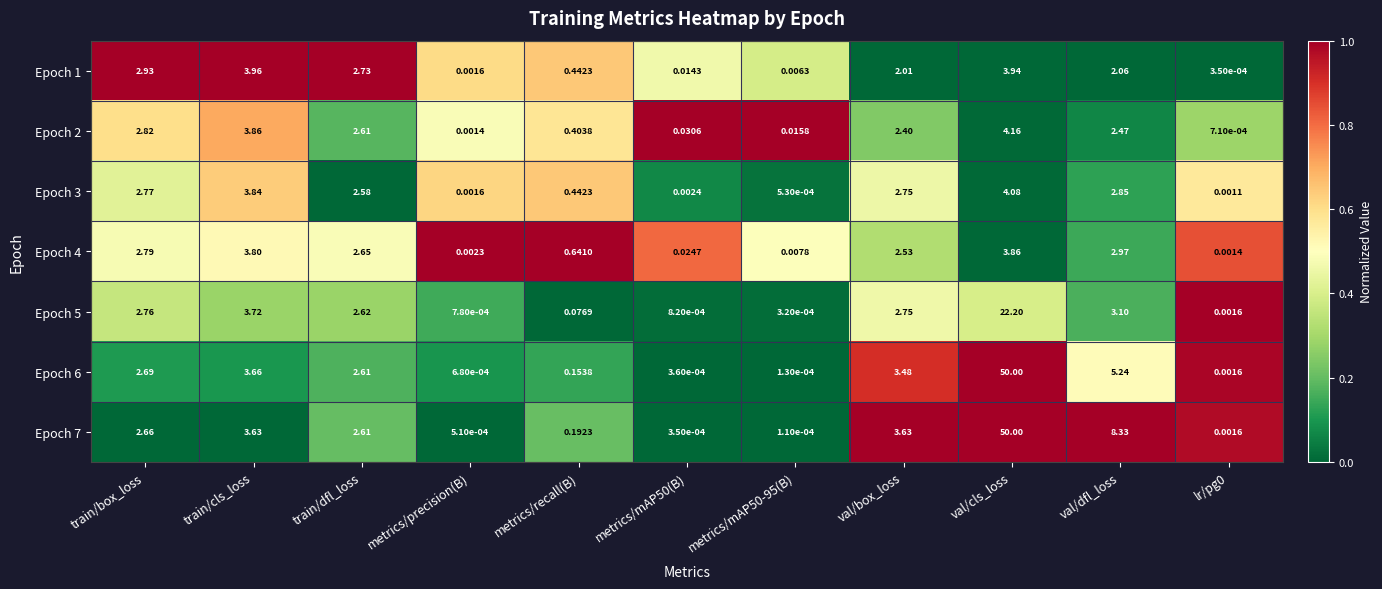

Count the number of categories in the chart.

11